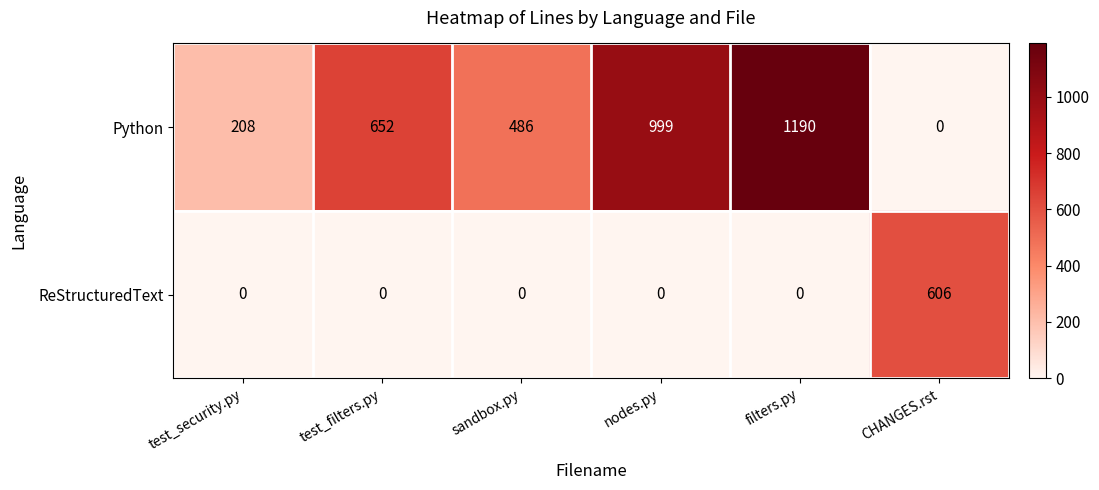

List the series in order of their overall mean, lowest first.

ReStructuredText, Python